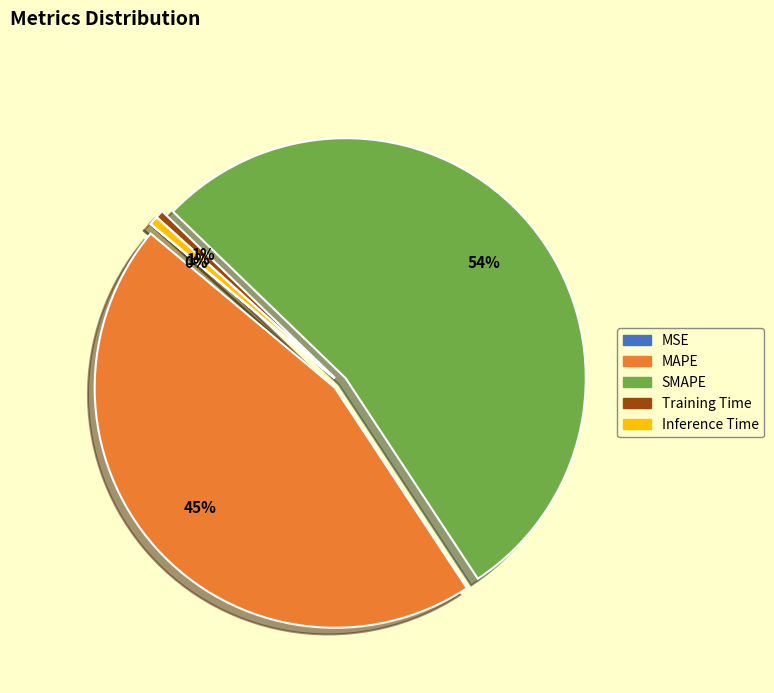

Is the sum of Training Time and SMAPE greater than half?

Yes